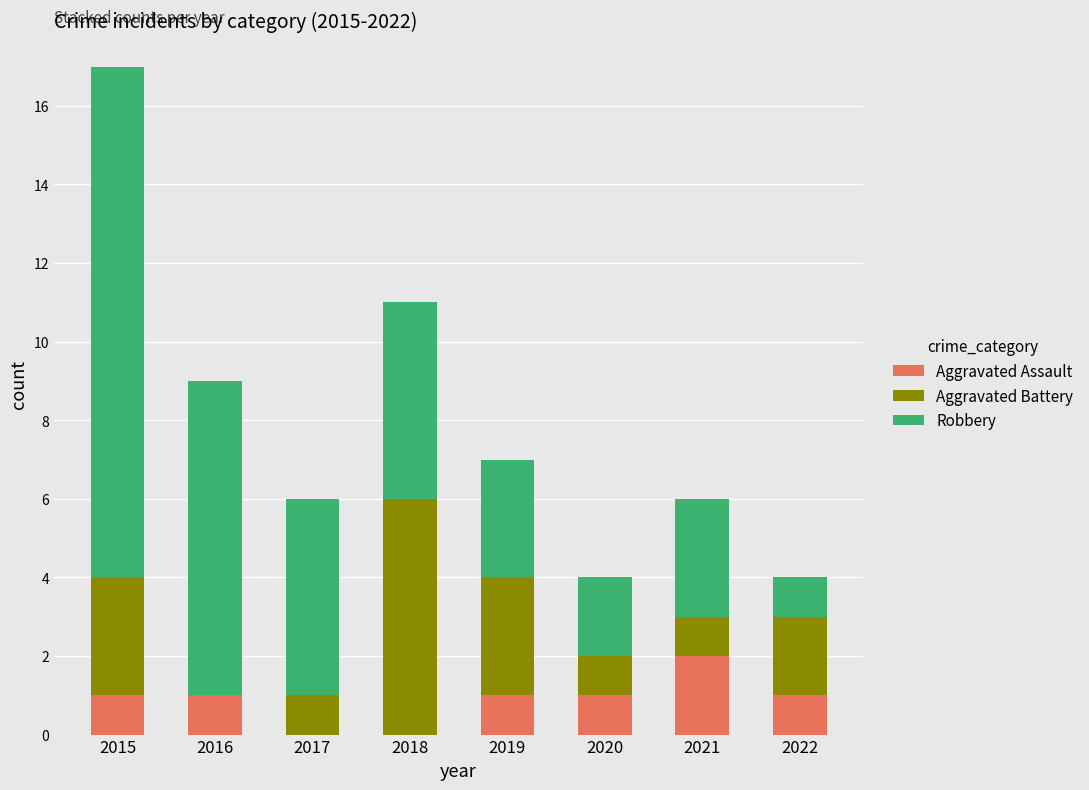

Are the bars grouped side by side (vs. stacked)?

No